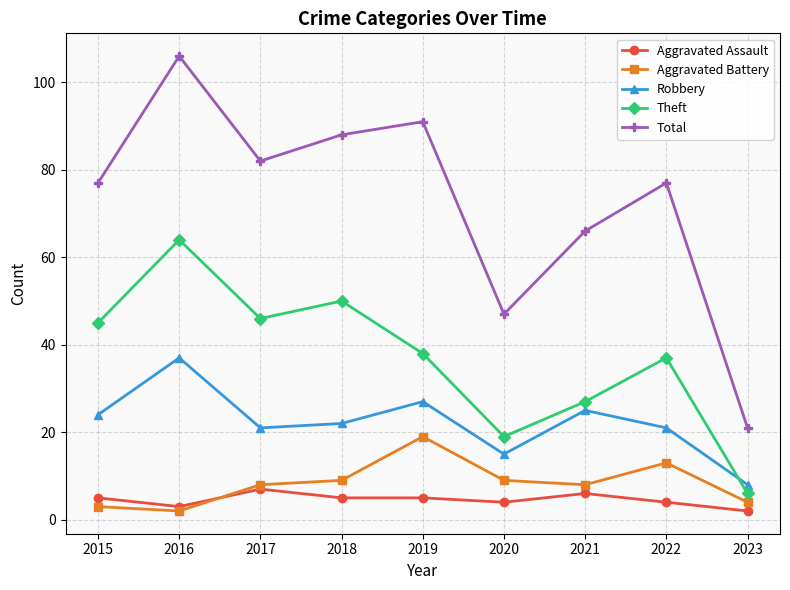

True or false: Aggravated Battery and Robbery intersect in this chart.

False